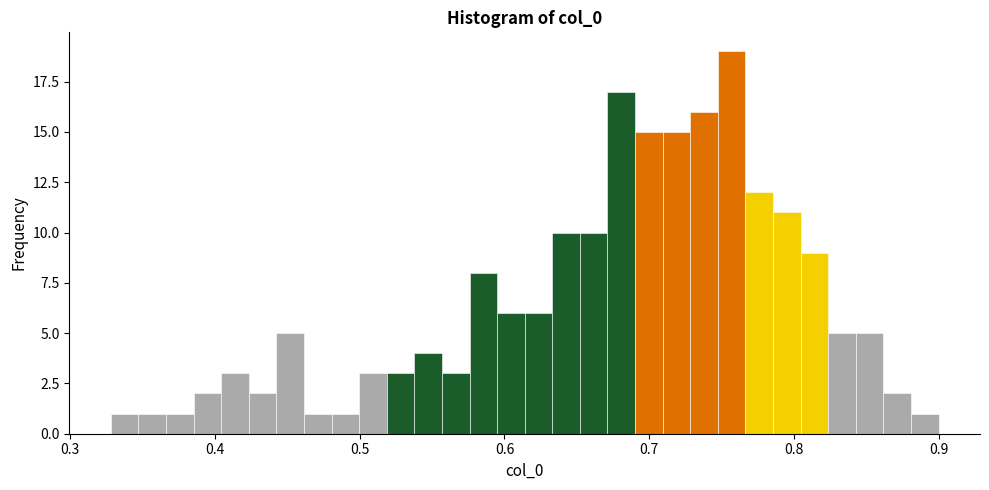

Around what value on the x-axis is the tallest bar? Give the approximate position of its centre, as read against the axis.

0.76